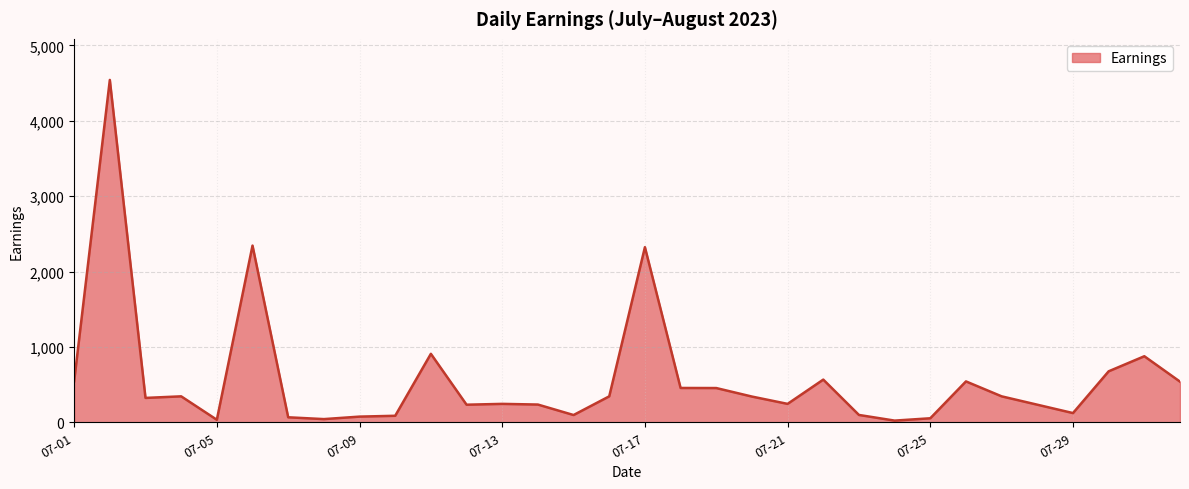

True or false: the data has more than 0 interior local peaks.

True